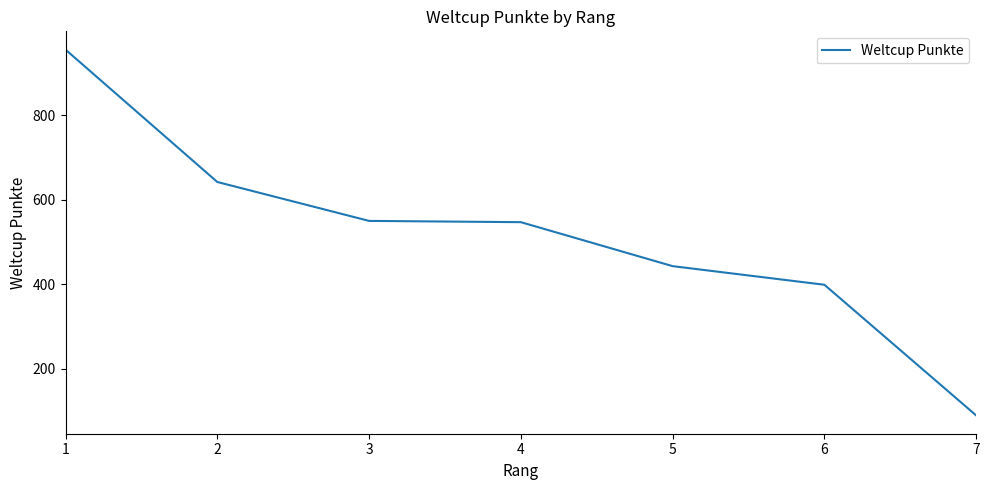

What is the difference between the maximum and minimum values?

865